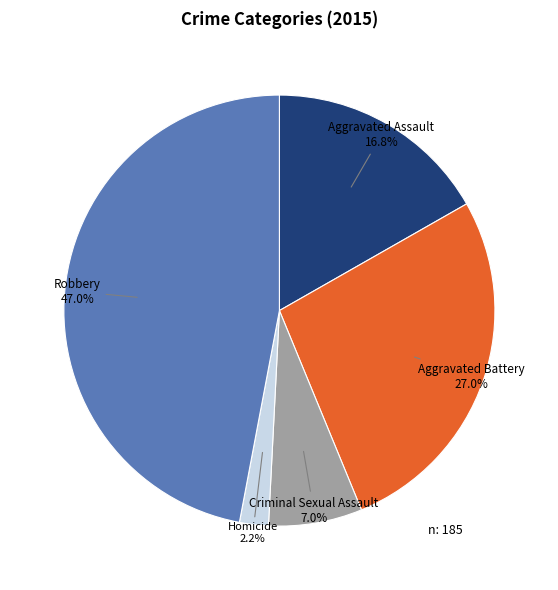

The Aggravated Battery slice represents 14% of the pie. True or false?

False